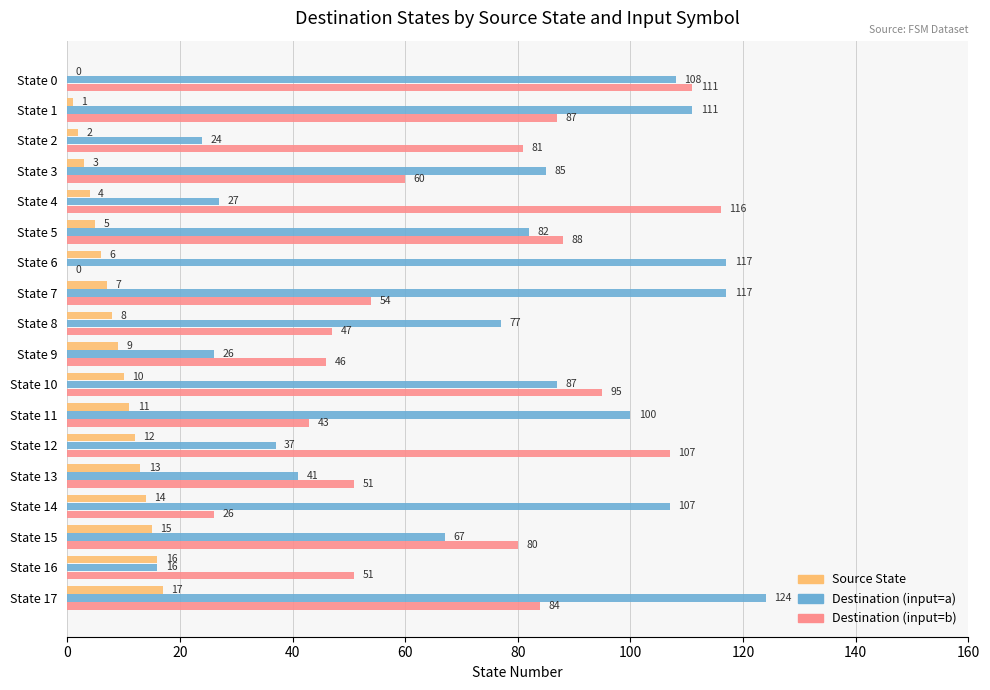

Which series changed the most between State 9 and State 17?

Destination (input=a)